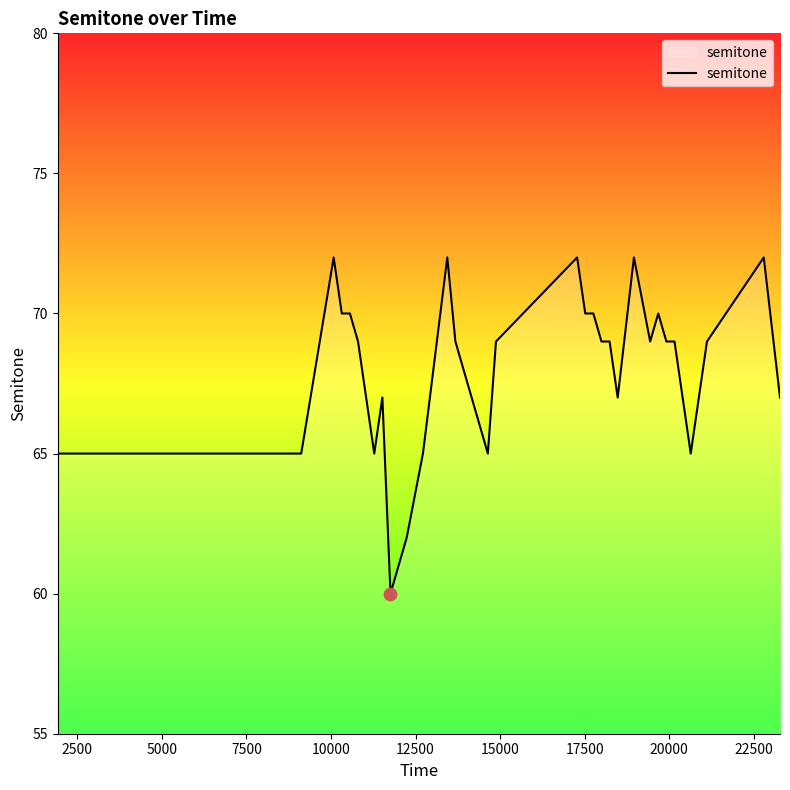

What is the greatest value displayed?

72